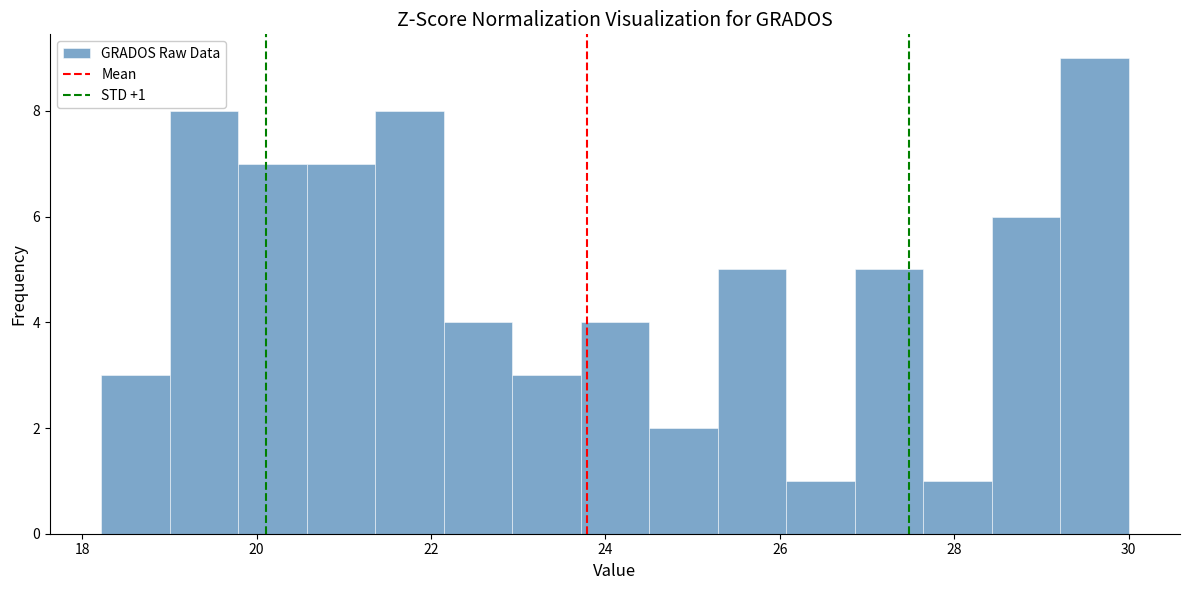

Read against the x-axis, roughly where is the centre of the tallest bar?

29.6